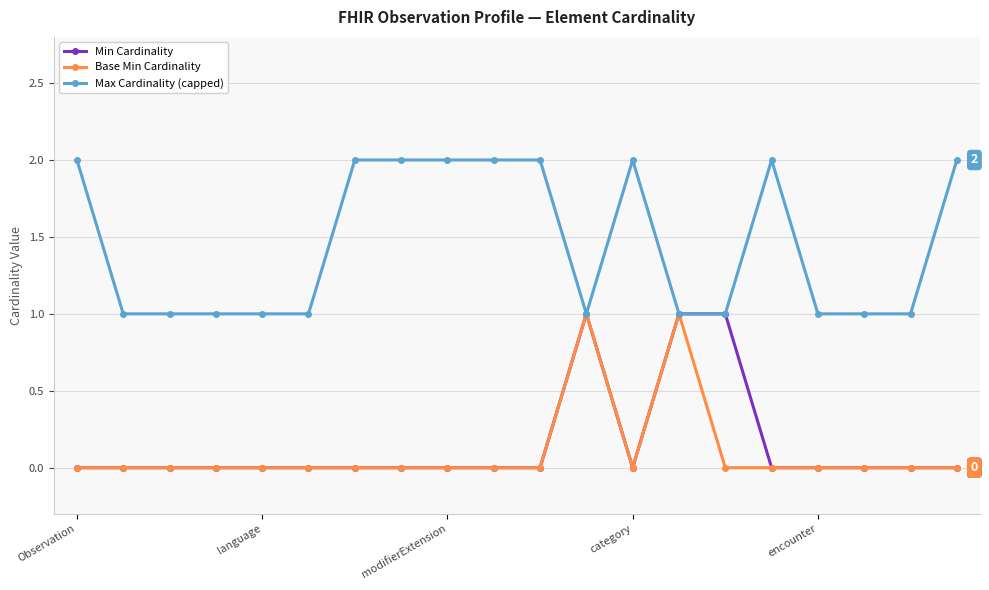

True or false: Max Cardinality (capped) has more than 0 points higher than both neighbors.

True